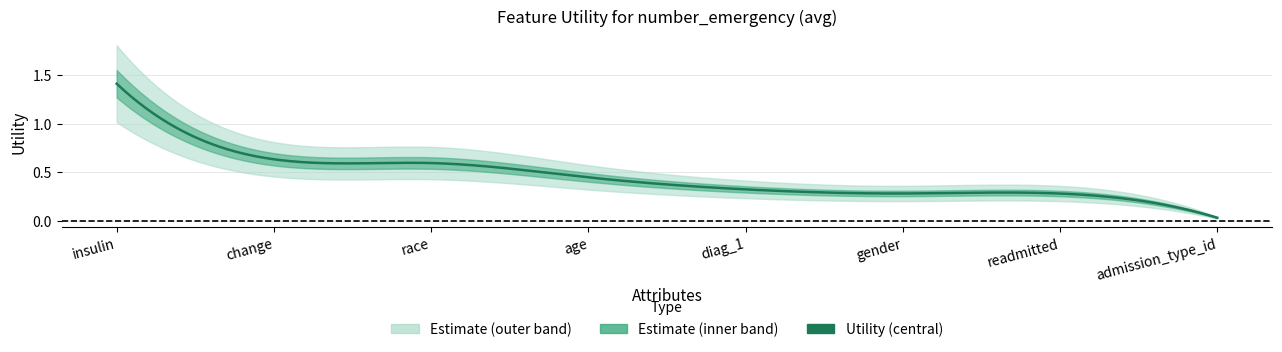

Reading left to right, transcribe all the data shown in this chart.

1.4	0.6	0.6	0.4	0.3	0.3	0.3	0.0